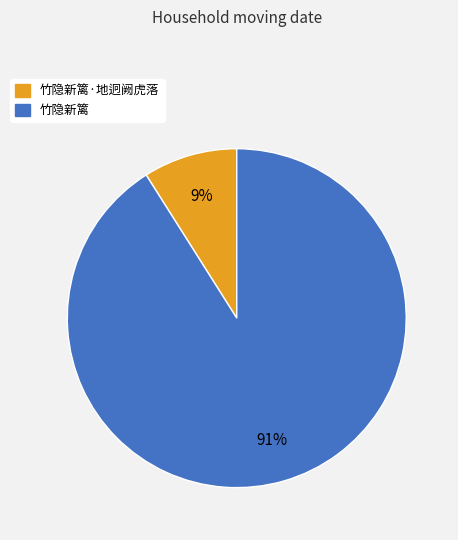

To the nearest percent, what is the average slice percentage?

50%